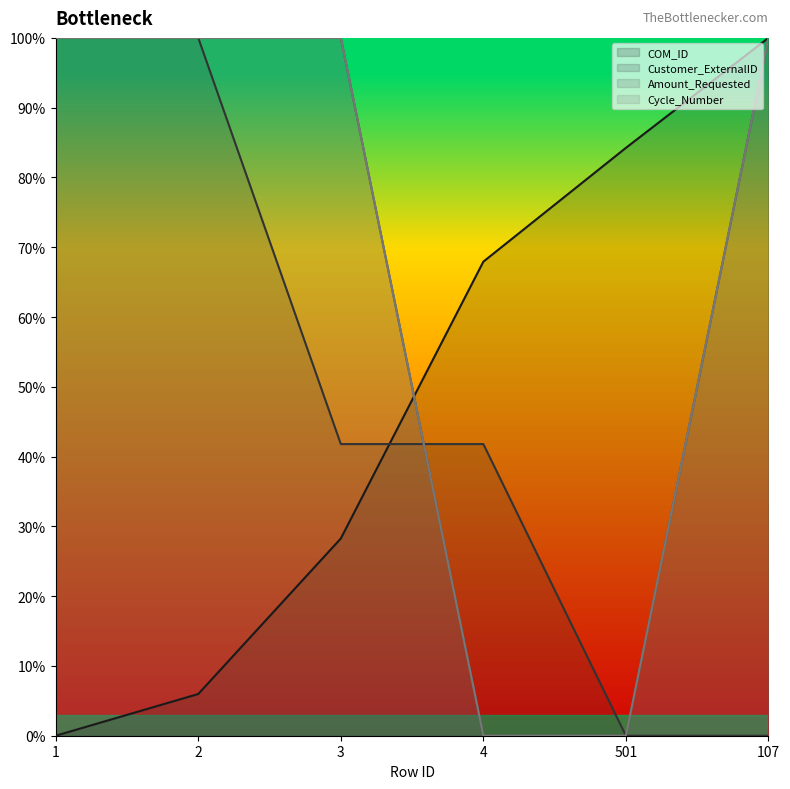

True or false: COM_ID has more than 0 interior local peaks.

False